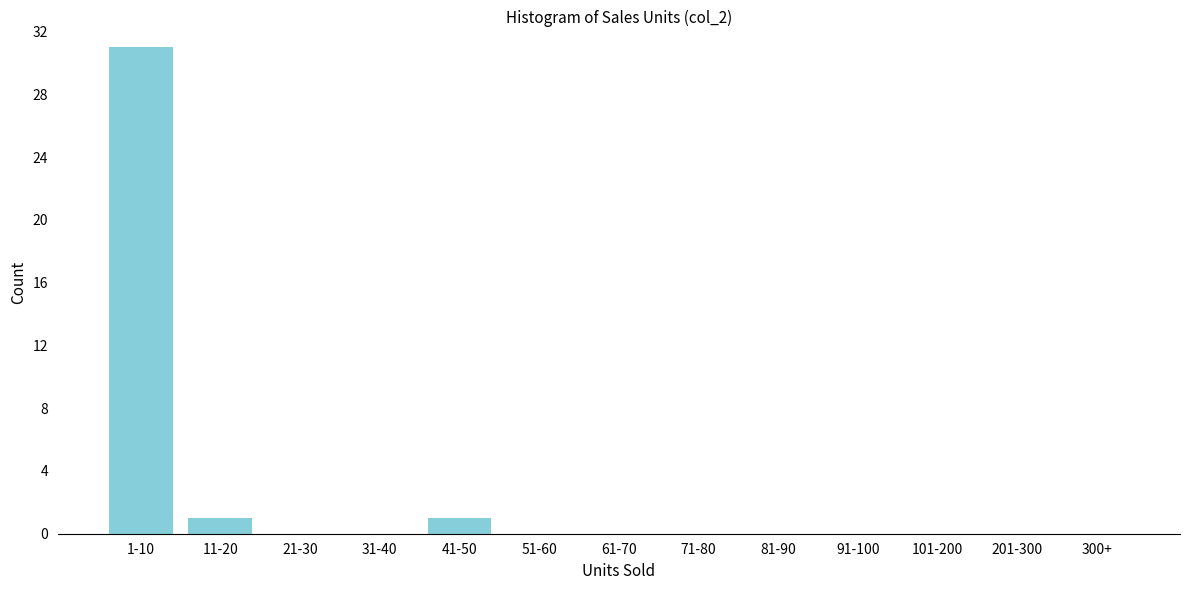

Reading left to right, what are all the values shown in this chart?

1-10=31	11-20=1	21-30=0	31-40=0	41-50=1	51-60=0	61-70=0	71-80=0	81-90=0	91-100=0	101-200=0	201-300=0	300+=0